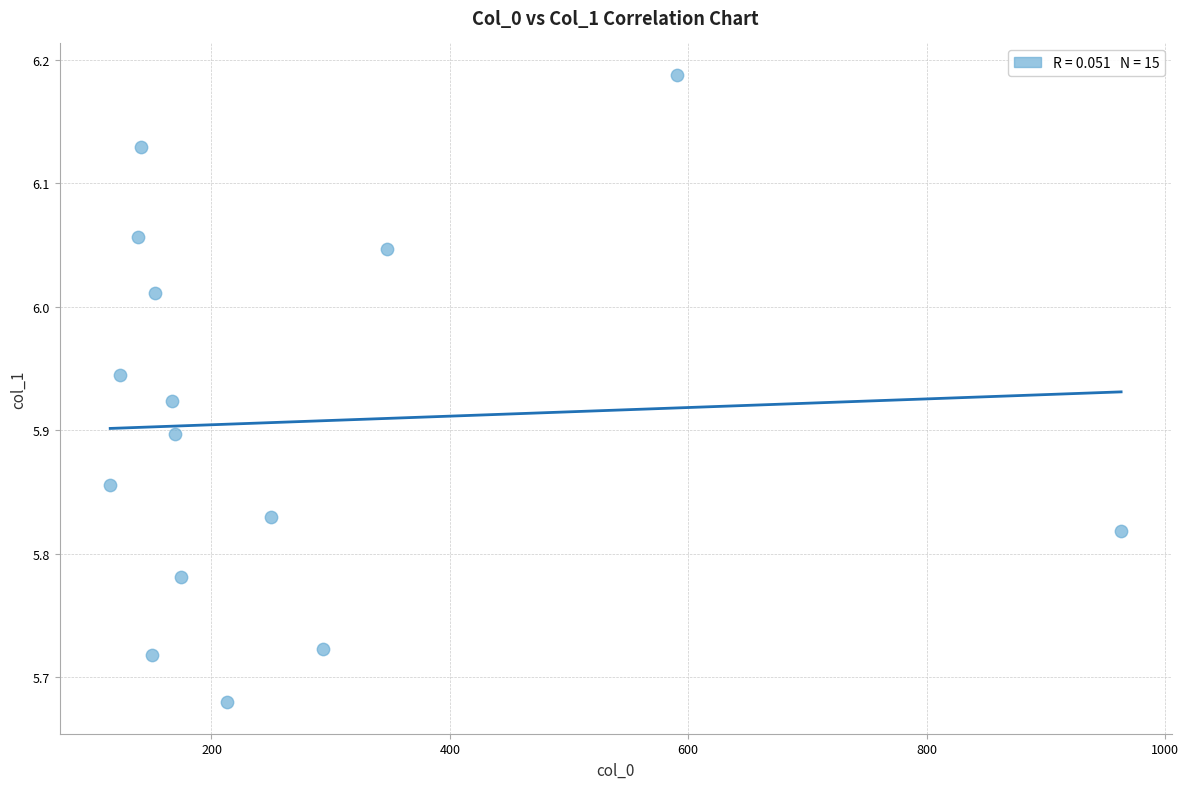

What is the range of Y values (max minus min)?

0.5